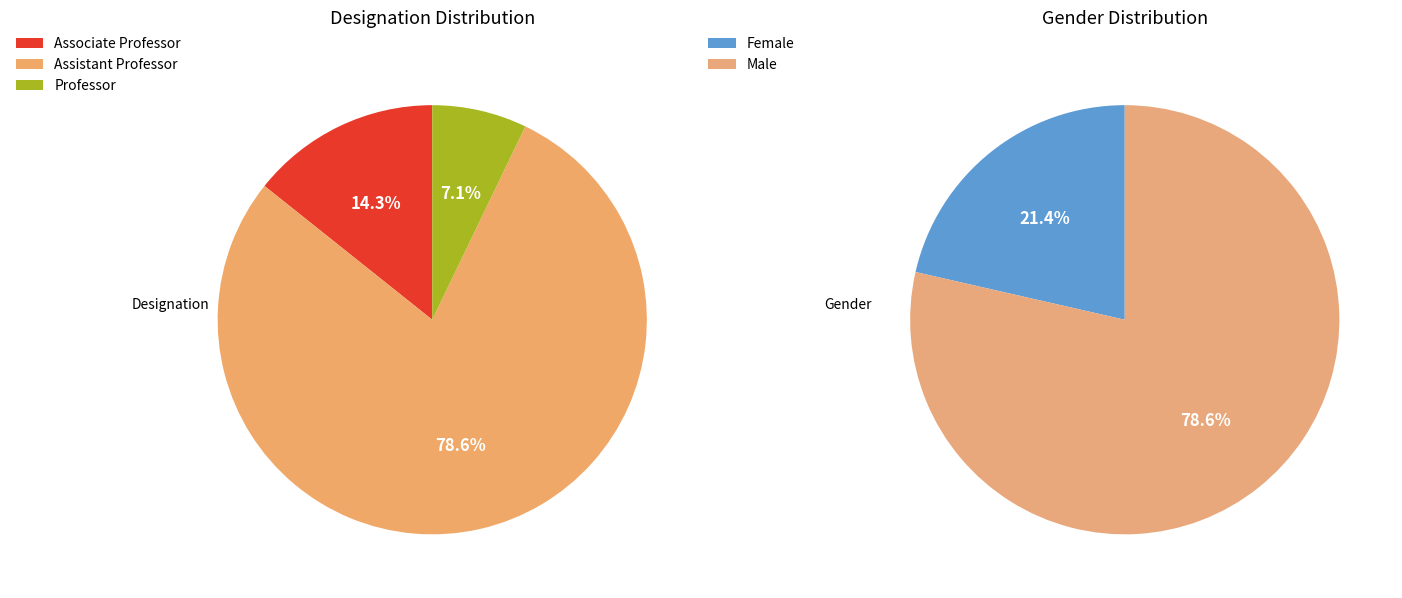

The Assistant Professor slice represents 62% of the pie. True or false?

False